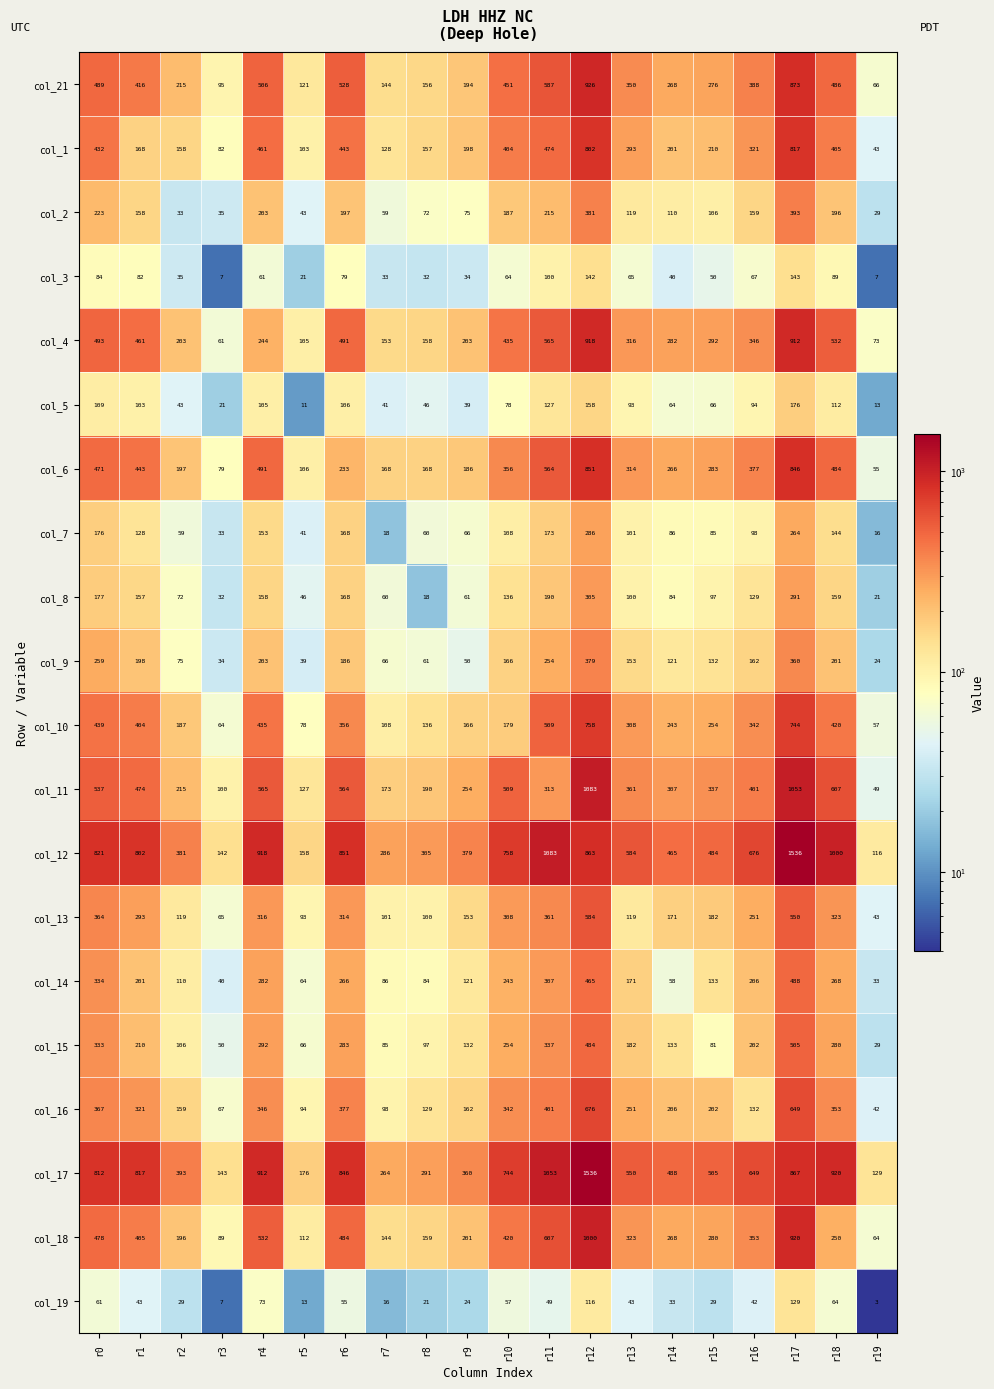

What is the approximate value of col_8 at r19, to the nearest 10?

20